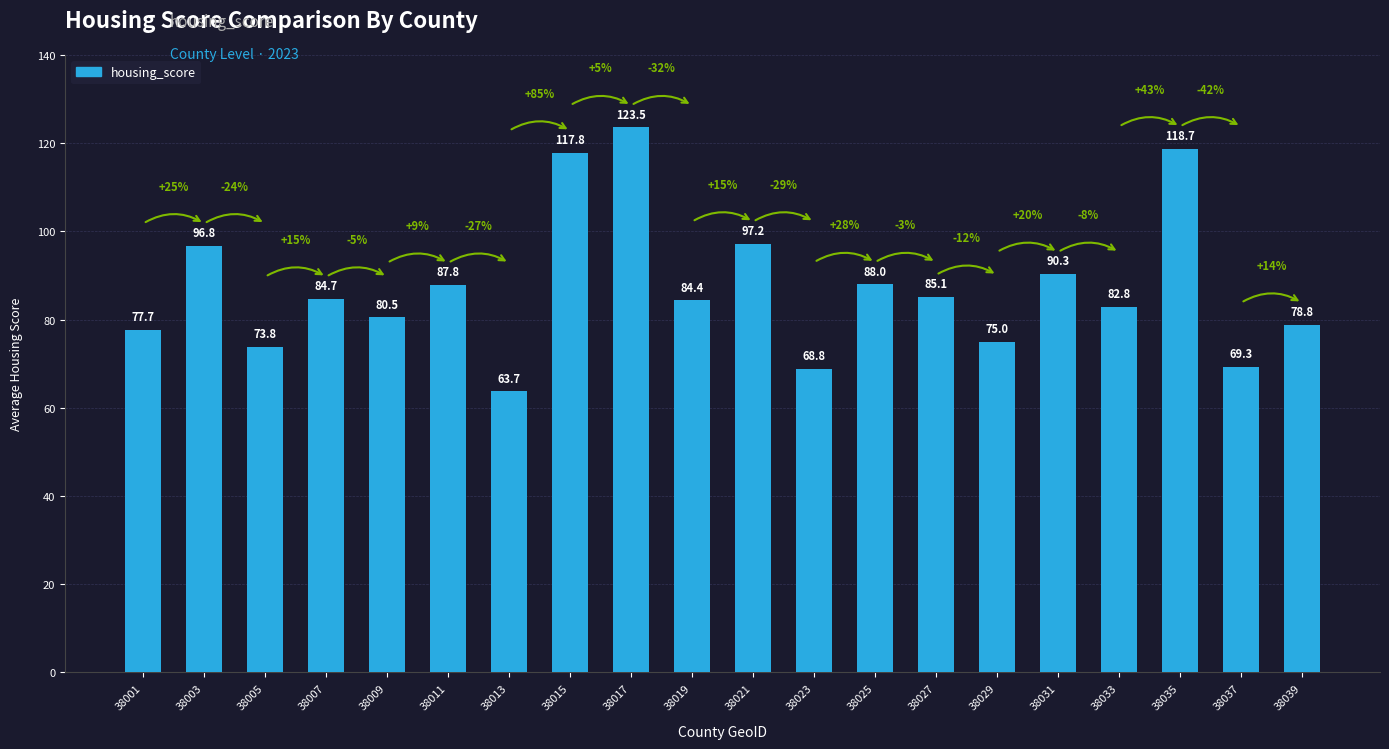

What is the value of the 4th bar from the left?

84.7